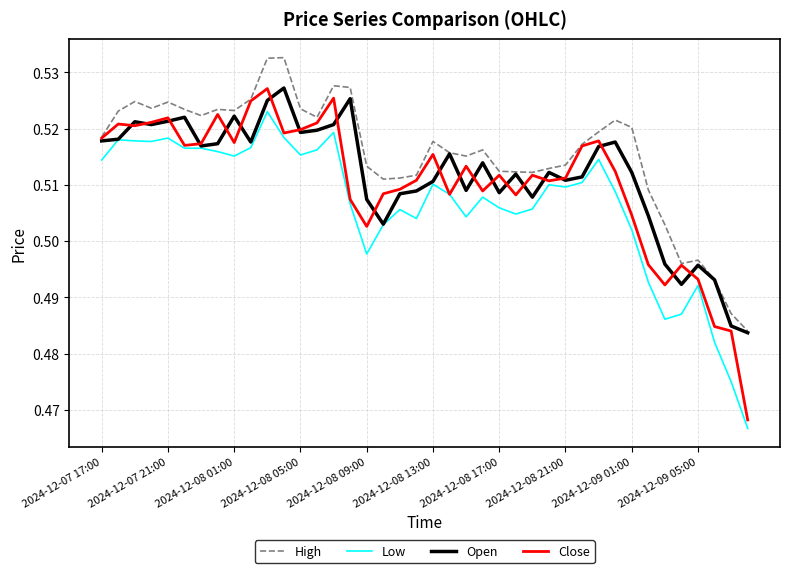

True or false: High and Low intersect in this chart.

False